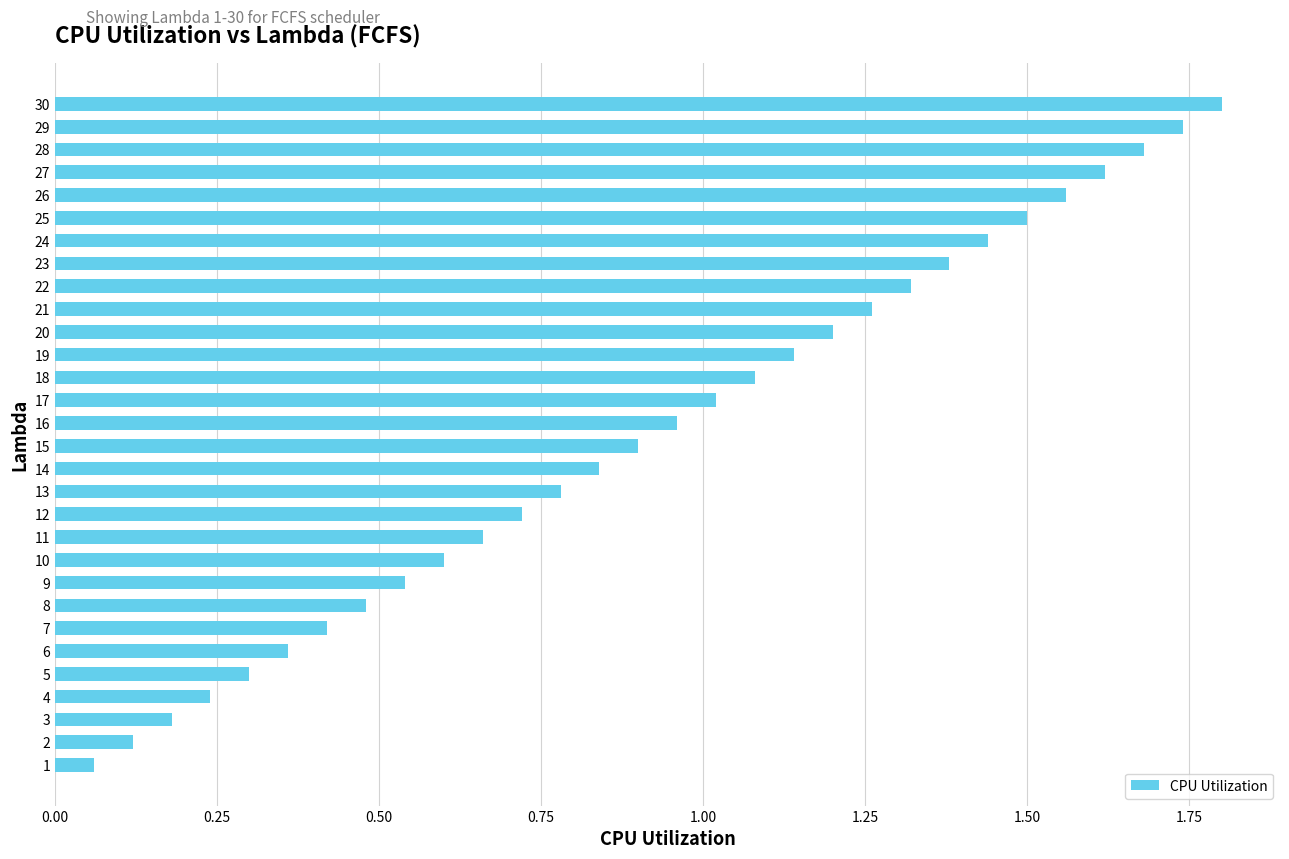

Between 9 and 27, which is larger?

27